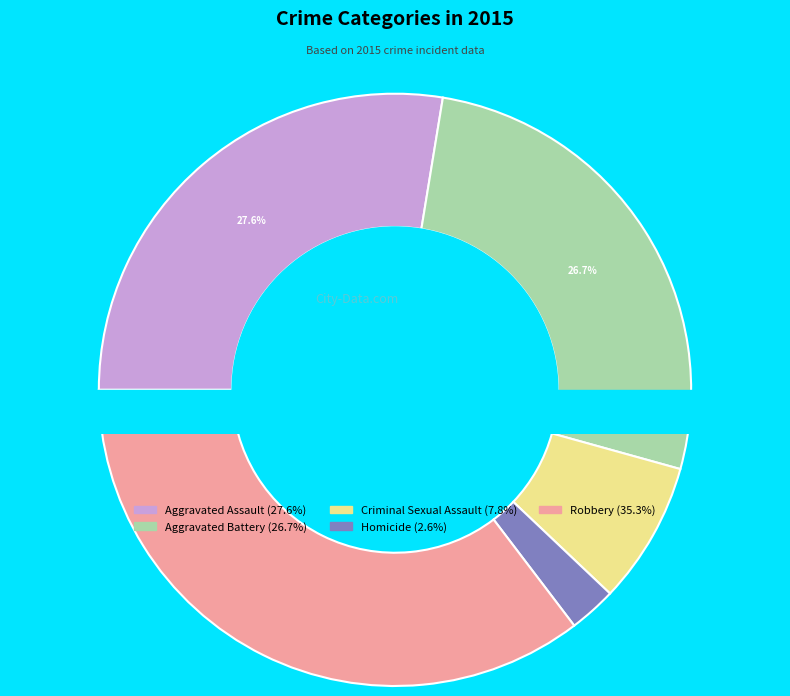

Rank the categories by value from highest to lowest.

Robbery, Aggravated Assault, Aggravated Battery, Criminal Sexual Assault, Homicide